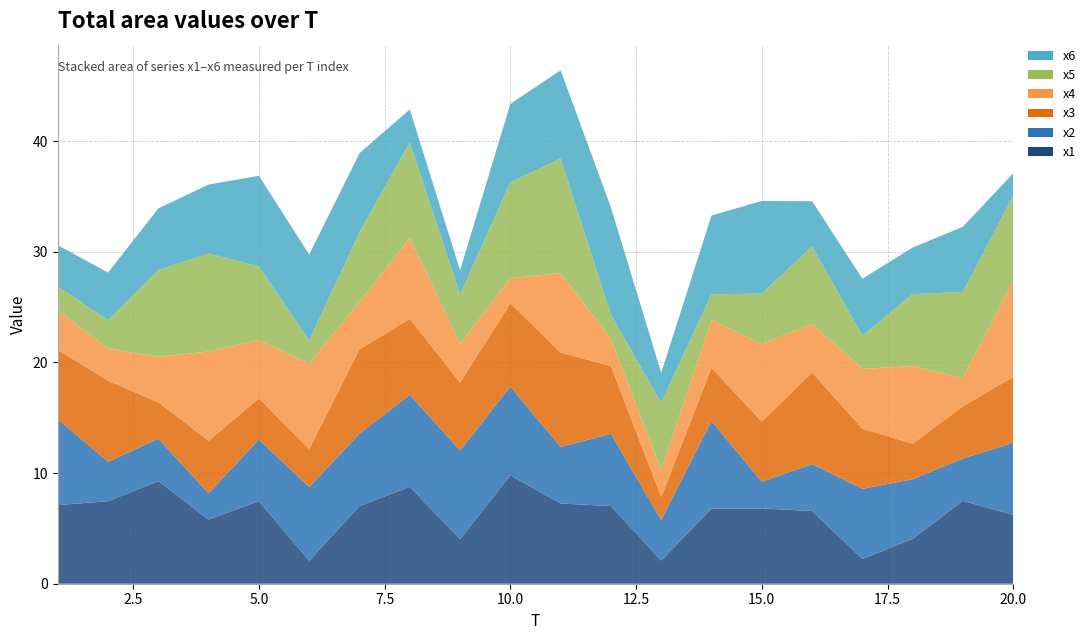

Reading left to right, list all the values displayed in this chart.

x1: 1=7.1	2=7.5	3=9.3	4=5.8	5=7.5	6=2.1	7=7.0	8=8.8	9=4.0	10=9.8	11=7.2	12=7.0	13=2.1	14=6.8	15=6.8	16=6.6	17=2.2	18=4.1	19=7.5	20=6.2
x2: 1=7.8	2=3.6	3=3.8	4=2.4	5=5.6	6=6.7	7=6.5	8=8.3	9=8.0	10=8.0	11=5.1	12=6.5	13=3.7	14=7.9	15=2.4	16=4.2	17=6.3	18=5.4	19=3.8	20=6.5
x3: 1=6.3	2=7.3	3=3.3	4=4.7	5=3.7	6=3.4	7=7.6	8=6.9	9=6.1	10=7.5	11=8.5	12=6.1	13=2.1	14=4.8	15=5.4	16=8.3	17=5.4	18=3.2	19=4.7	20=5.9
x4: 1=3.5	2=2.9	3=4.1	4=8.1	5=5.3	6=7.7	7=4.3	8=7.3	9=3.5	10=2.3	11=7.2	12=2.4	13=2.5	14=4.3	15=7.0	16=4.4	17=5.4	18=7.0	19=2.5	20=8.7
x5: 1=2.2	2=2.6	3=7.9	4=8.8	5=6.6	6=2.1	7=6.3	8=8.7	9=4.5	10=8.6	11=10.4	12=2.2	13=6.1	14=2.3	15=4.6	16=7.0	17=3.0	18=6.5	19=7.8	20=7.6
x6: 1=3.7	2=4.3	3=5.6	4=6.2	5=8.2	6=7.8	7=7.1	8=3.0	9=2.2	10=7.1	11=8.0	12=9.7	13=2.7	14=7.1	15=8.4	16=4.1	17=5.1	18=4.2	19=5.9	20=2.0